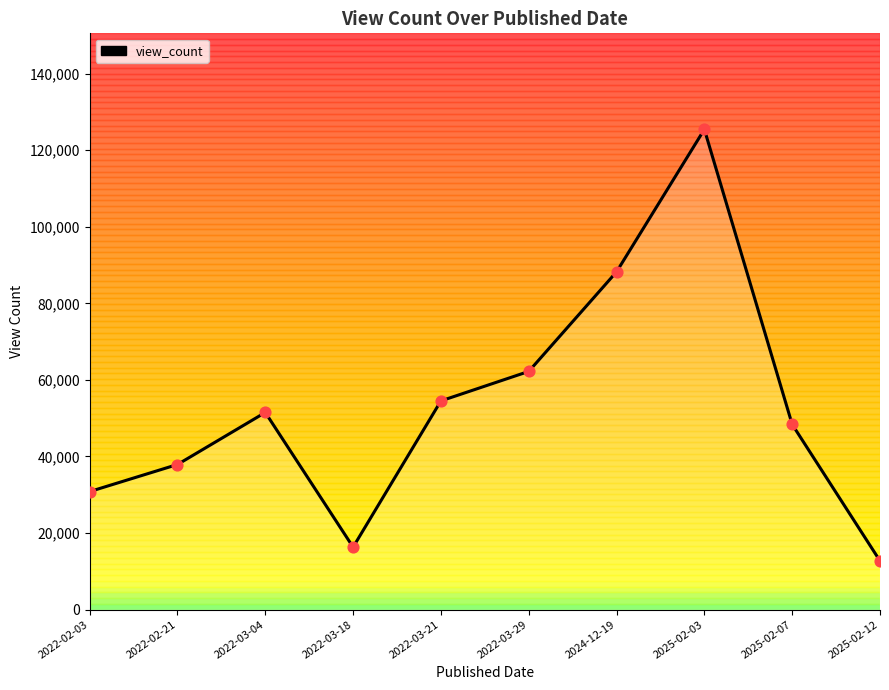

What is the change in value from 2022-03-21 to 2025-02-07?

-6143